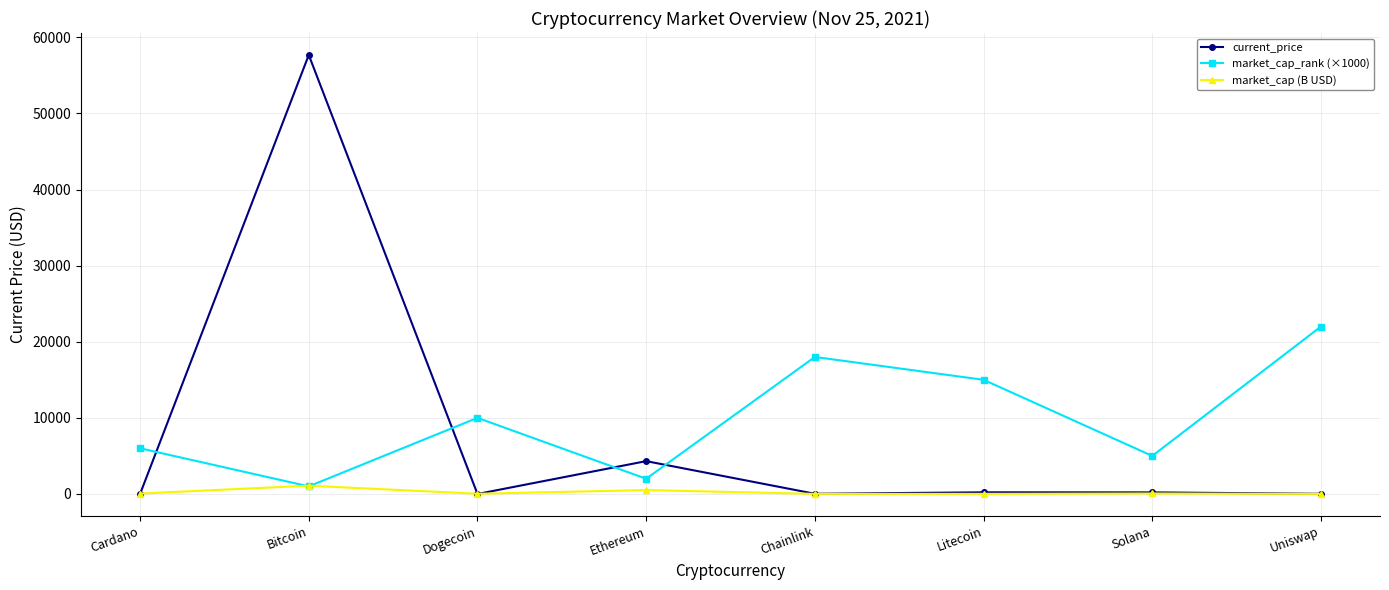

List the series in order of their overall mean, highest first.

market_cap_rank (×1000), current_price, market_cap (B USD)